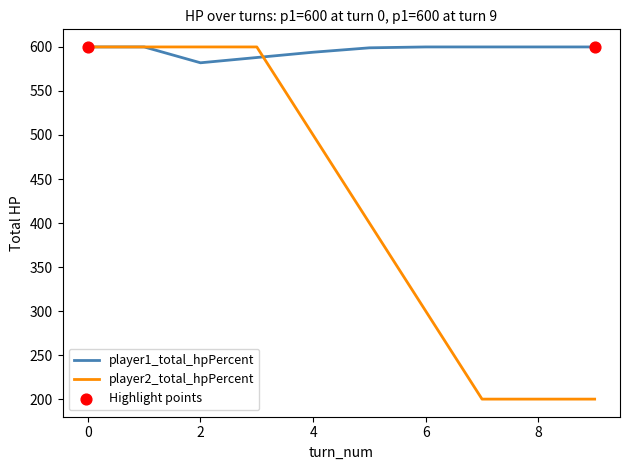

Which series has the largest range (max minus min)?

player2_total_hpPercent